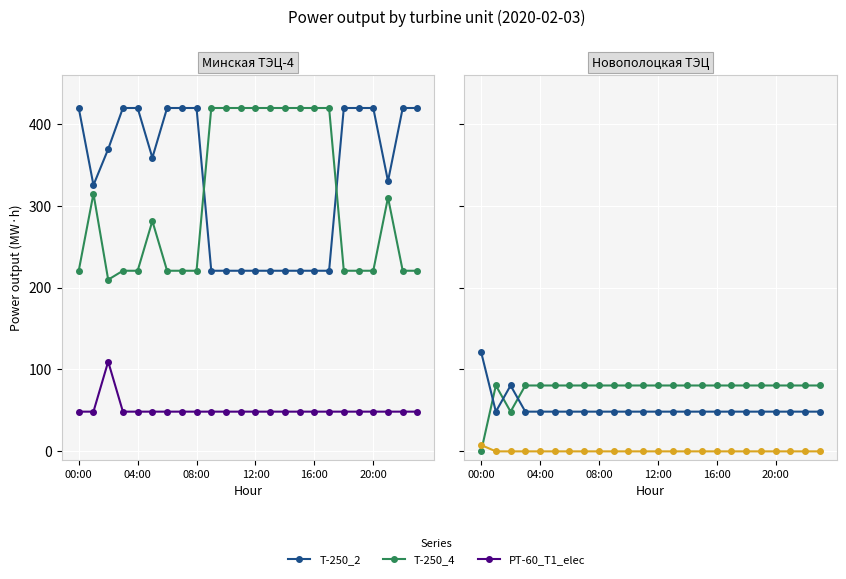

The T-250_4 series shows 78.3 at 19. True or false?

False